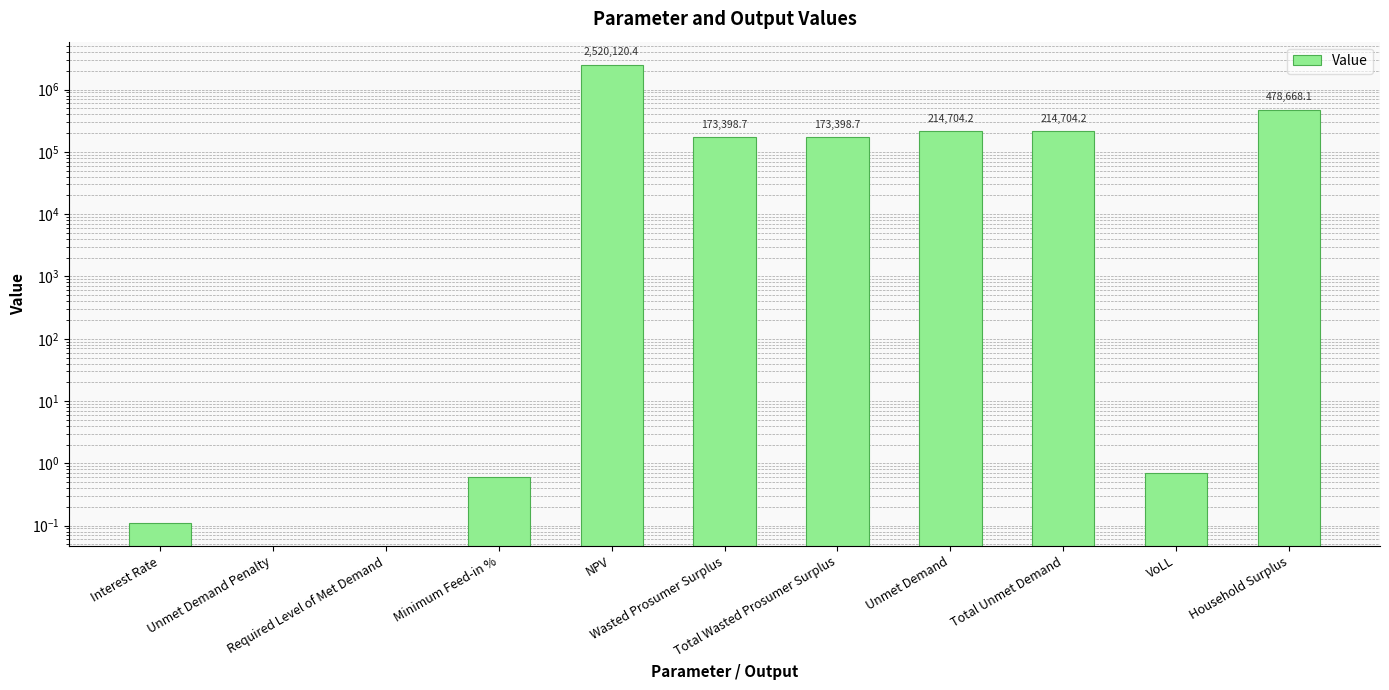

At which label does the data first exceed 173398?

NPV